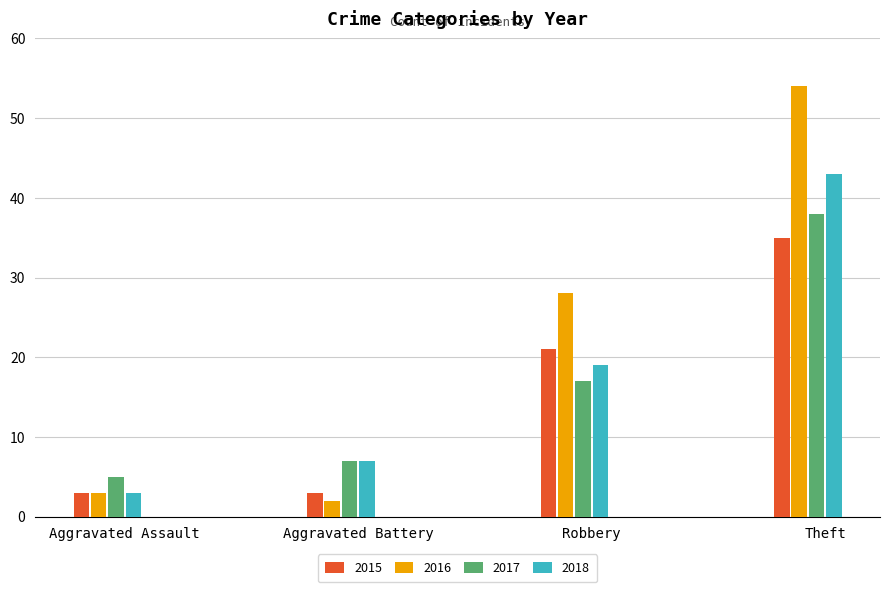

What is the minimum value for 2016?

2